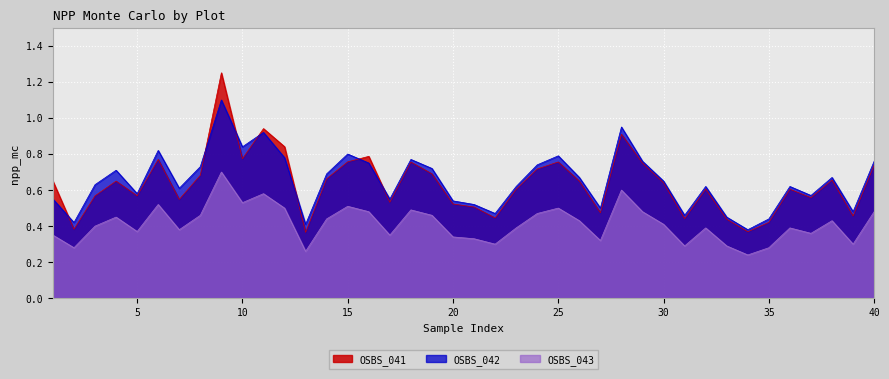

What is the minimum value shown in the chart?

0.2